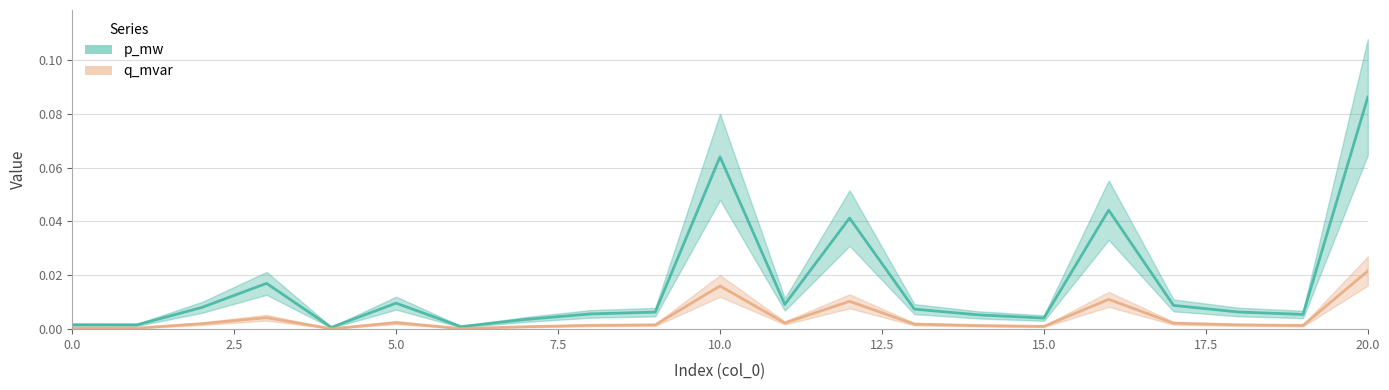

How many lines are shown in the chart?

2